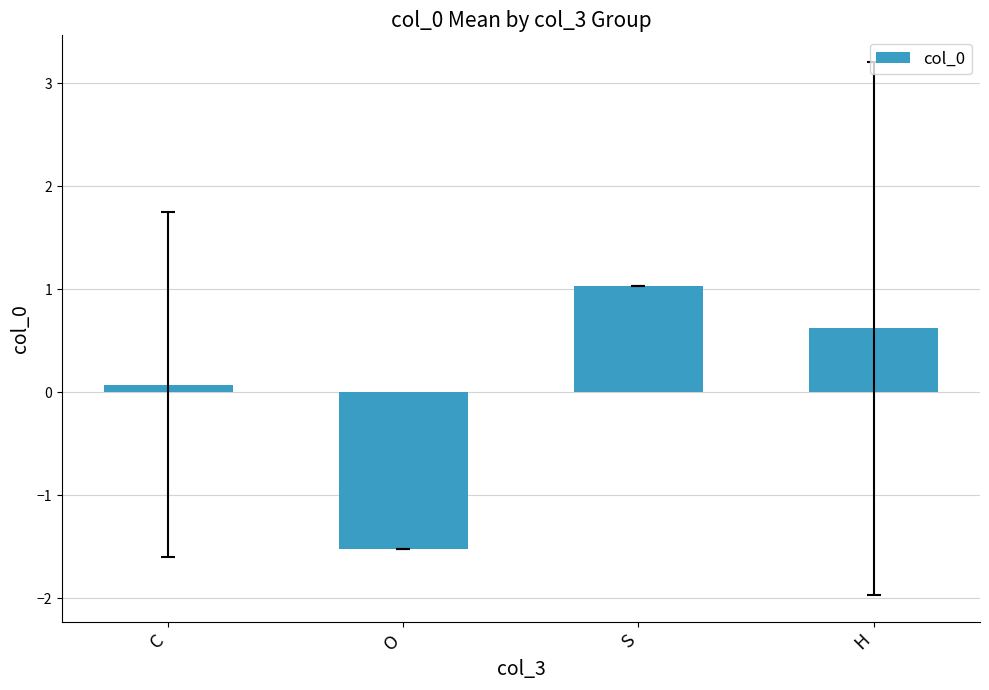

How many data points are less than 0?

1